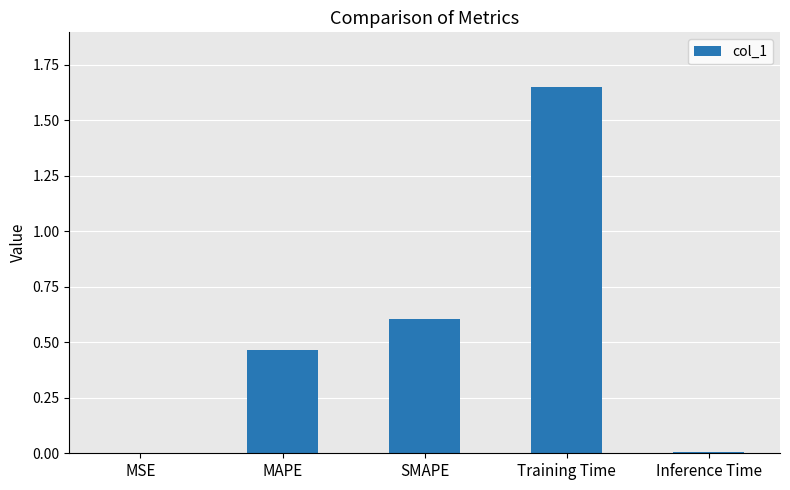

What is the change in value from MSE to MAPE?

+0.5